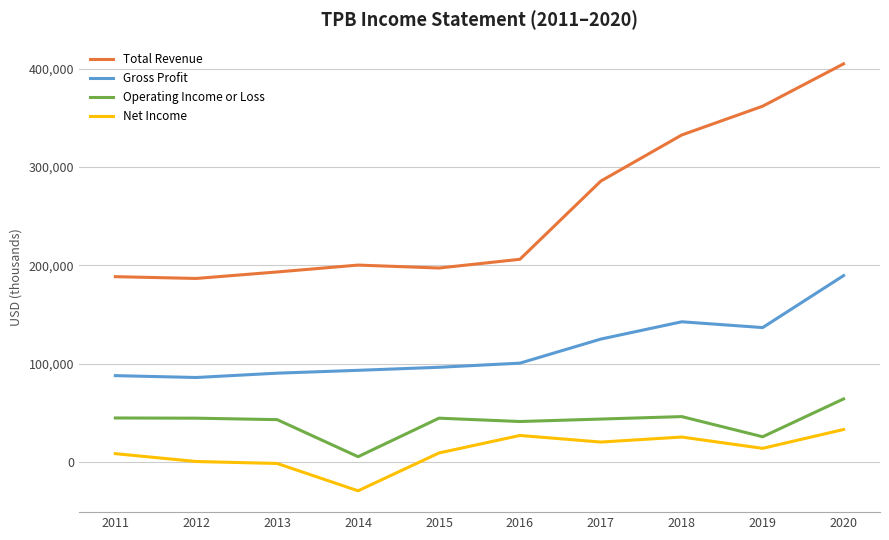

At which category does the chart reach its minimum across all series?

2014